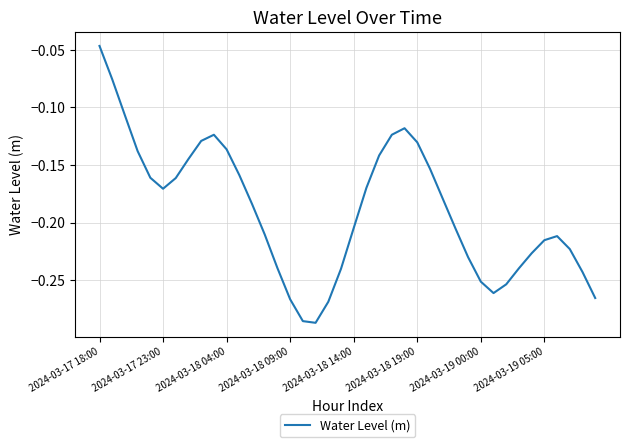

Where is the data nearest to the value 0?

2024-03-17 18:00